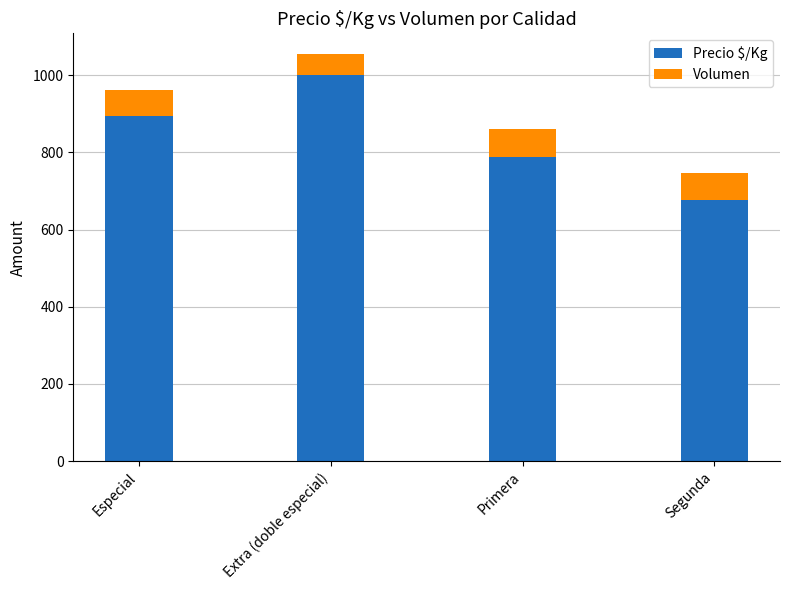

What is the average value of the Precio $/Kg series?

840